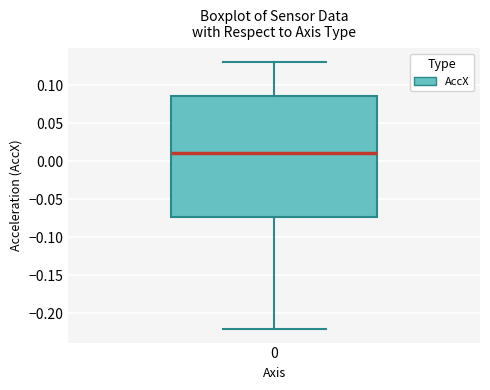

Read this box plot against the y-axis: the position of the median line, the range covered by the box, and the ends of both whiskers. The values are not printed on the chart, so give them approximately, as read against the axis.

median 0.010, box -0.075 to 0.085, whiskers -0.220 to 0.130